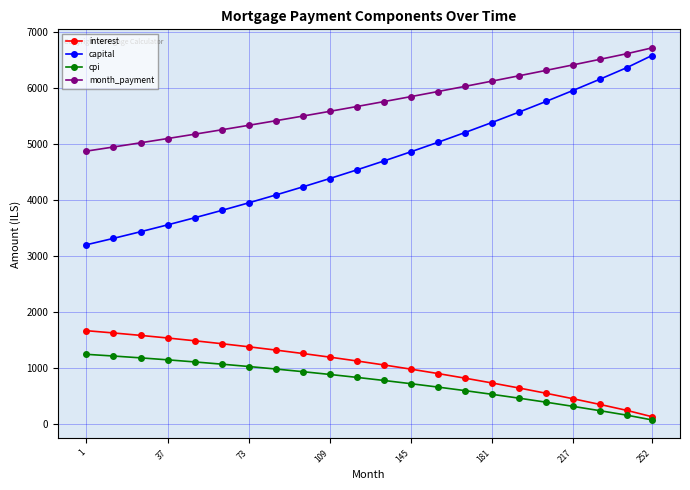

Which series has the largest total across all categories?

month_payment